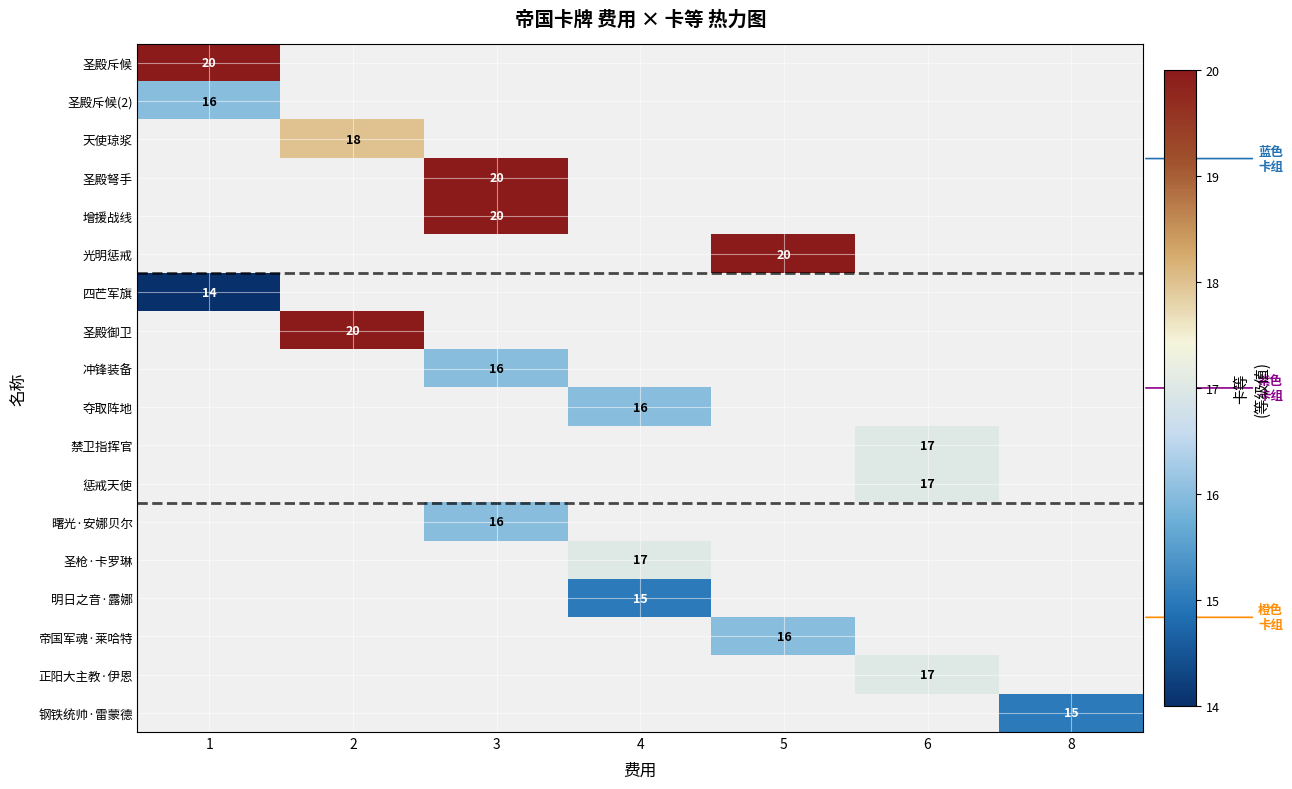

How many series are shown in this chart?

18